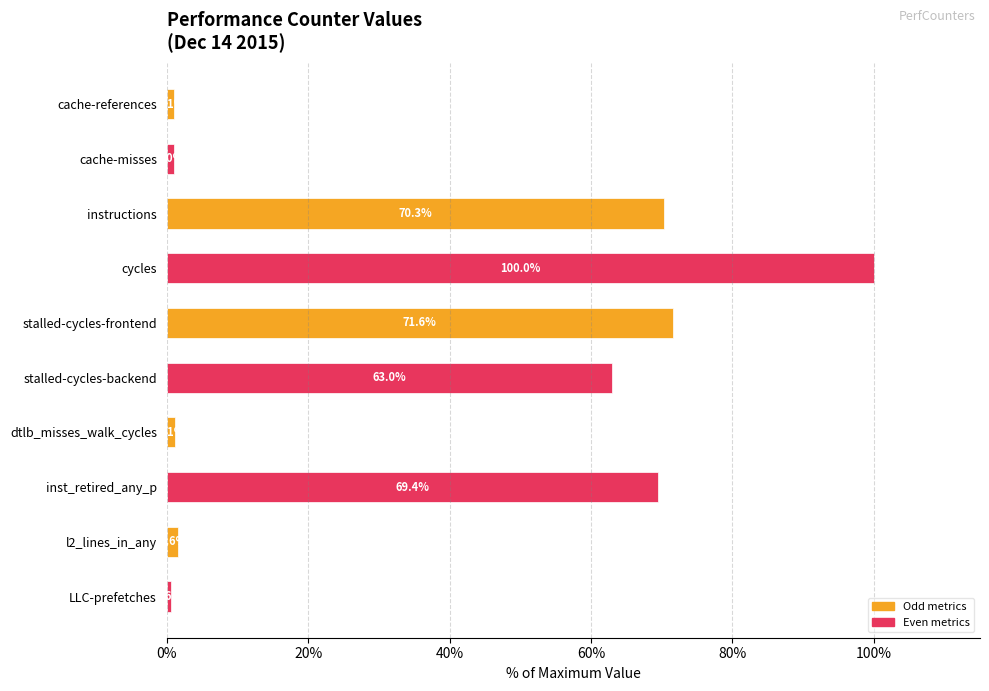

What value does the data have at dtlb_misses_walk_cycles?

1.1